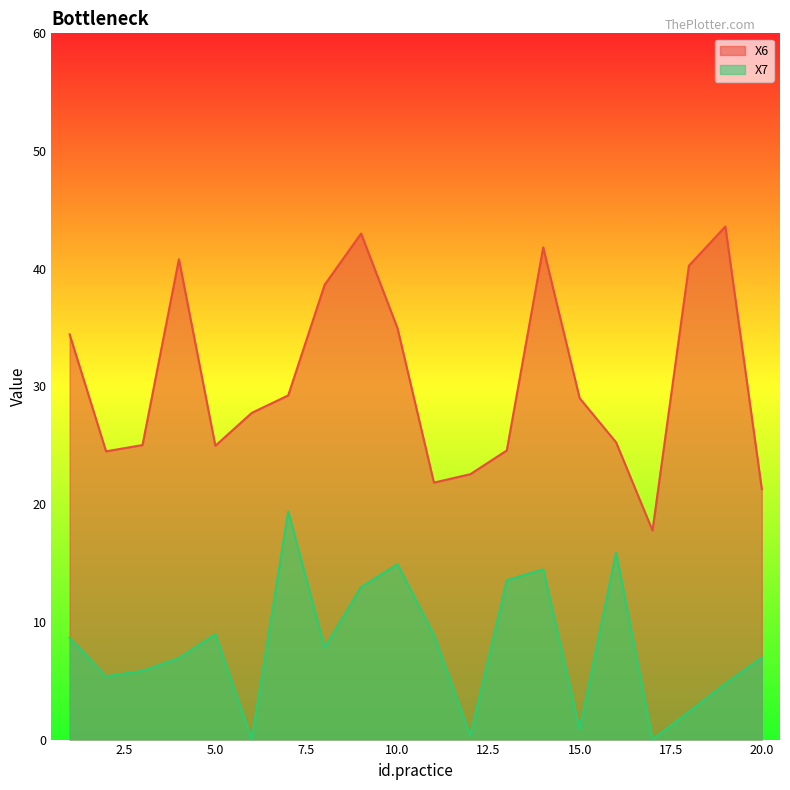

Does the chart display data point markers on the line(s)?

No